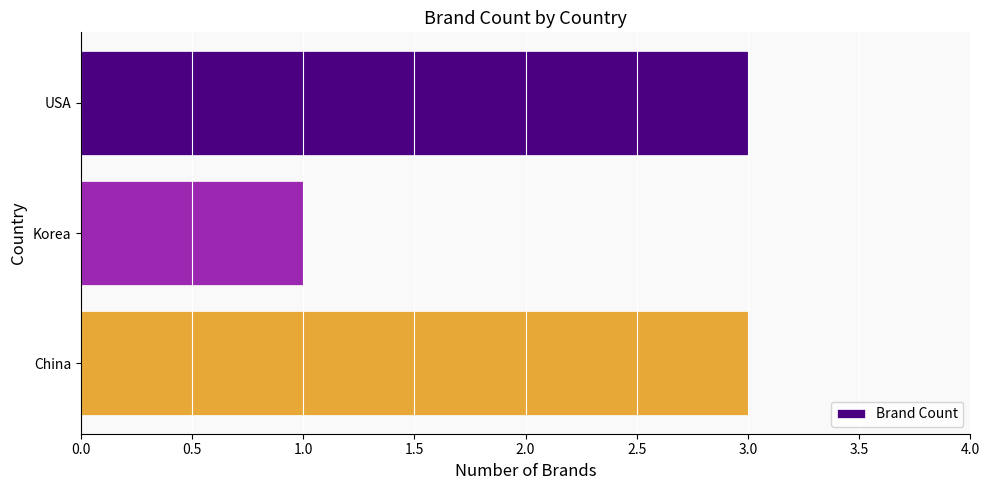

Which category has the lowest value across all series?

Korea